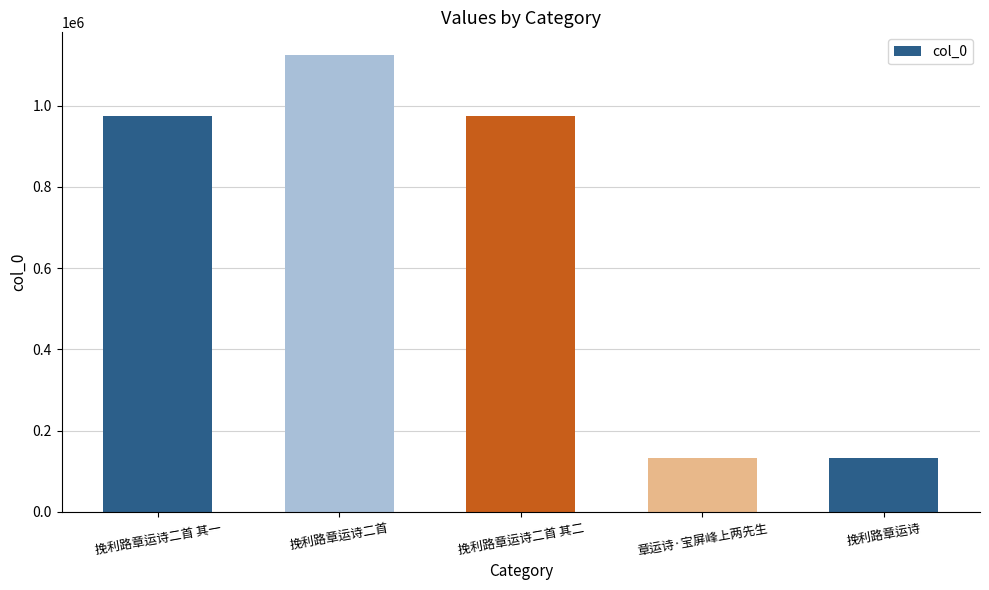

What is the change in value from 挽利路章运诗二首 其一 to 章运诗·宝屏峰上两先生?

-842740